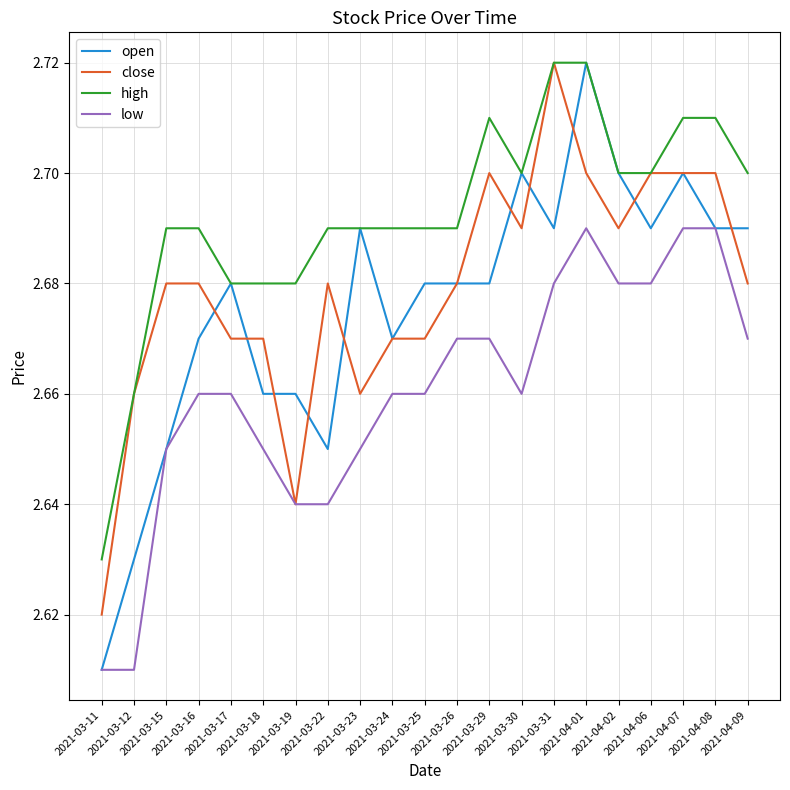

Does the chart have visible grid lines?

Yes